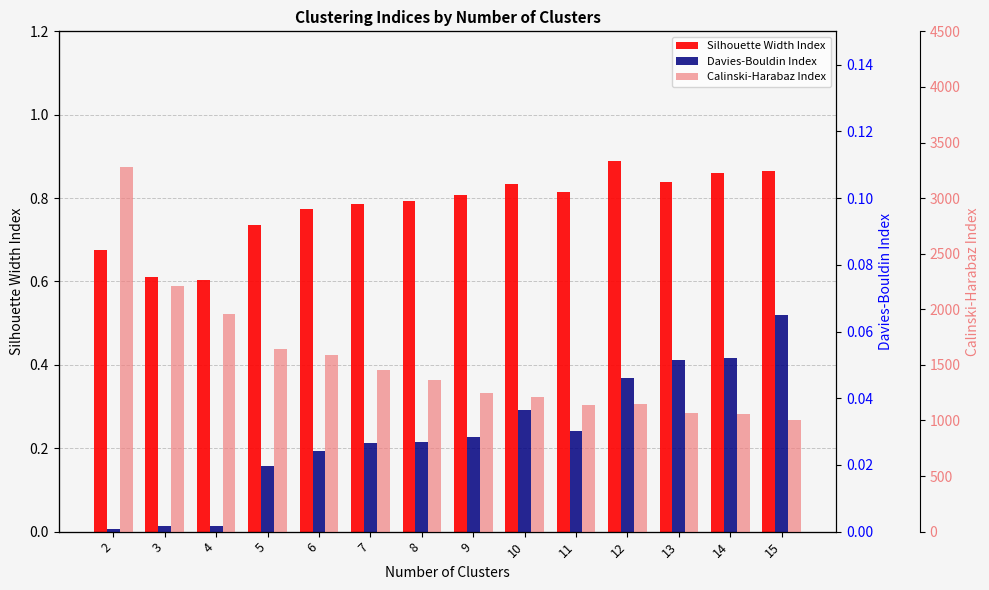

The Calinski-Harabaz Index series shows 1247.8 at 9. True or false?

True